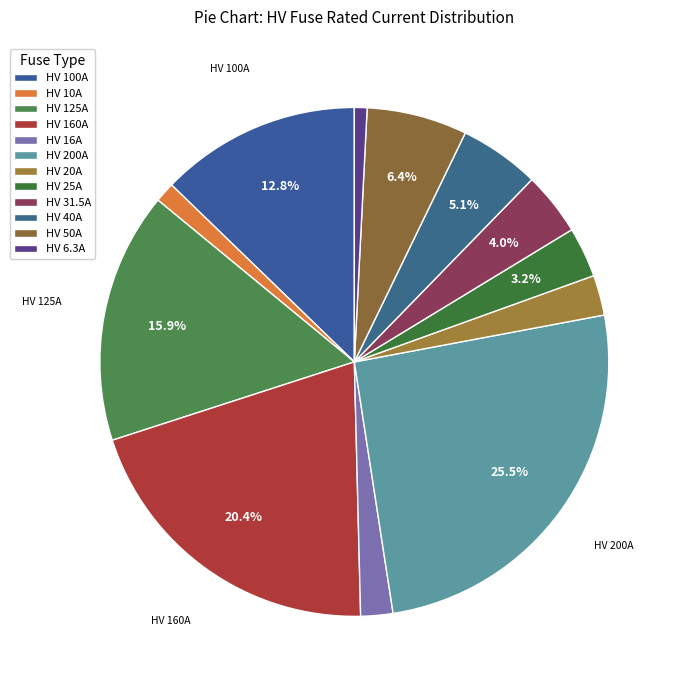

Count the number of slices in the pie.

12